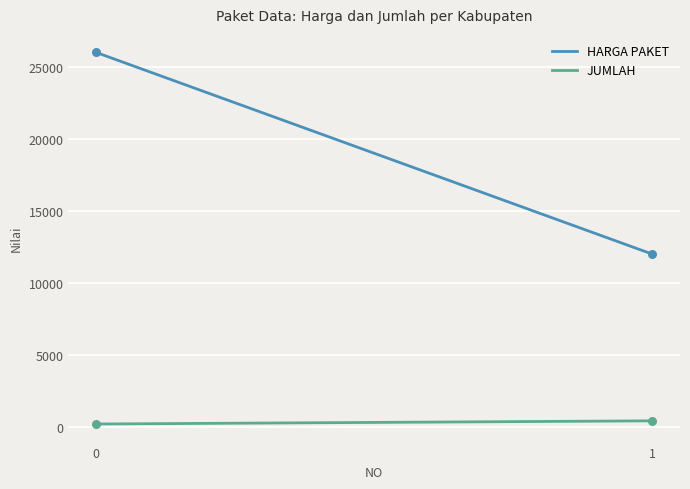

Which series has the largest total across all categories?

HARGA PAKET